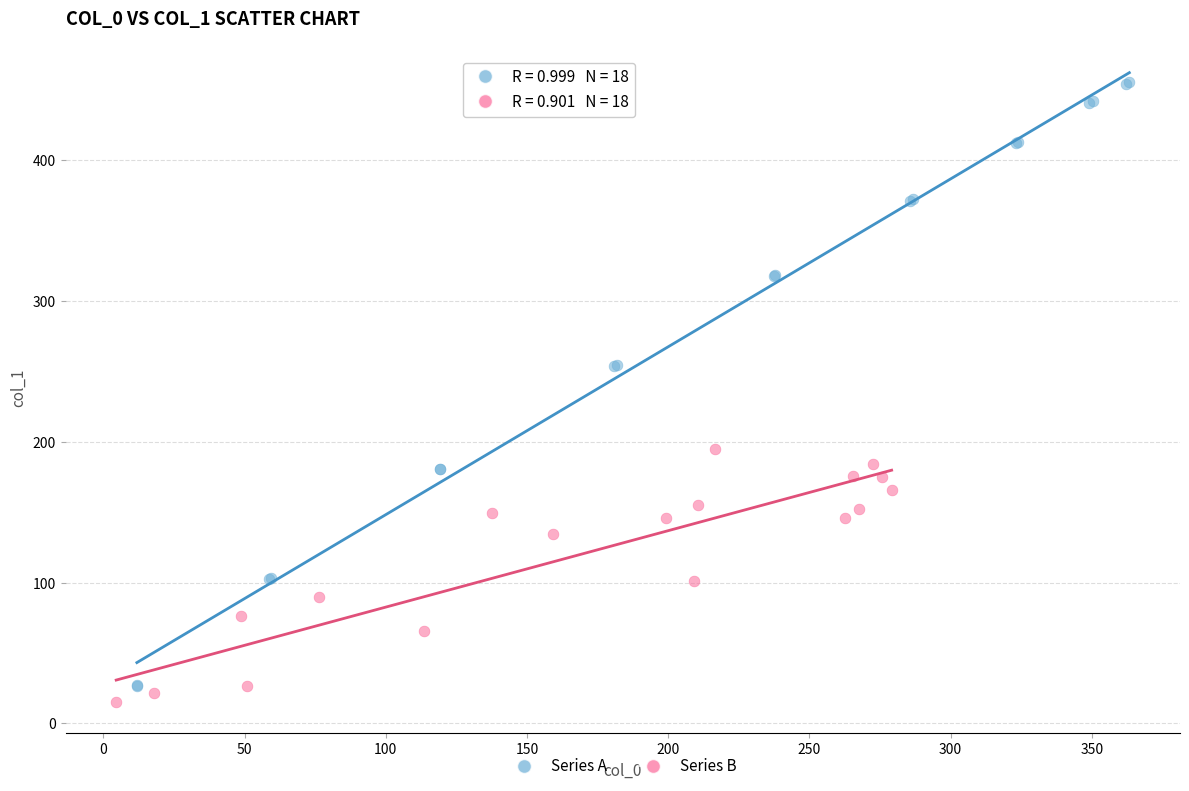

Which series contains the highest Y value?

Series A